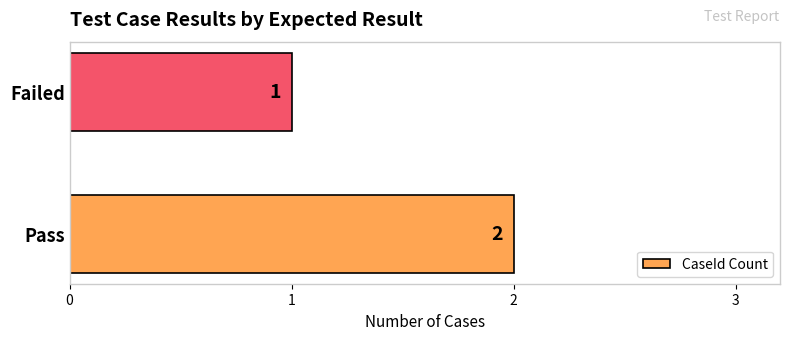

What is the greatest value displayed?

2